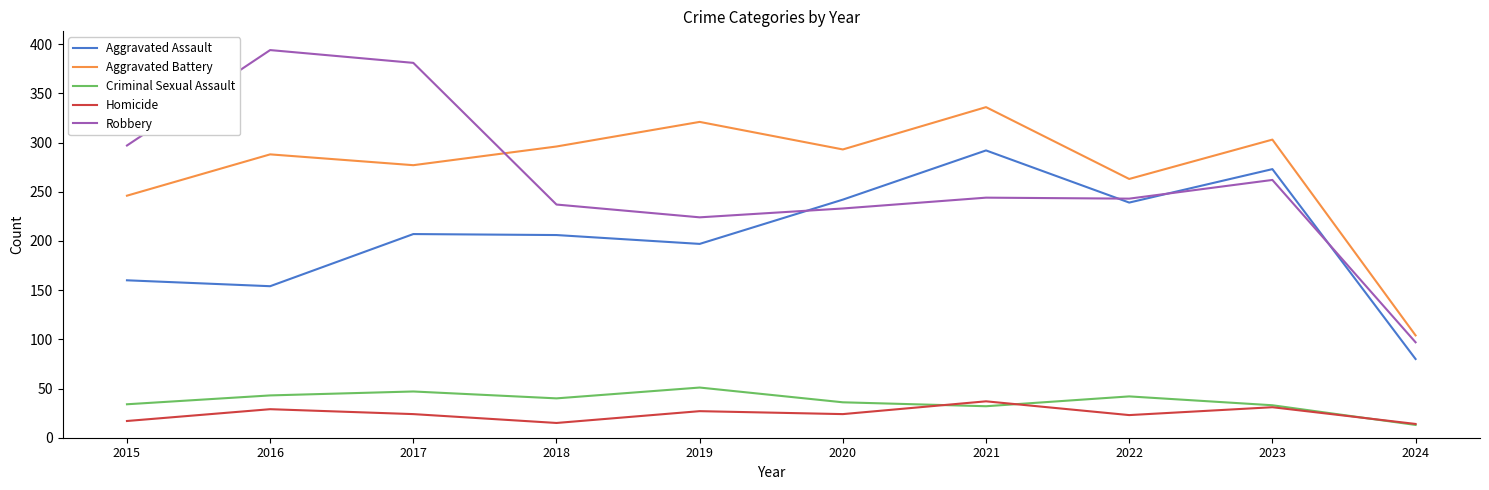

At which label does Aggravated Battery reach its minimum?

2024